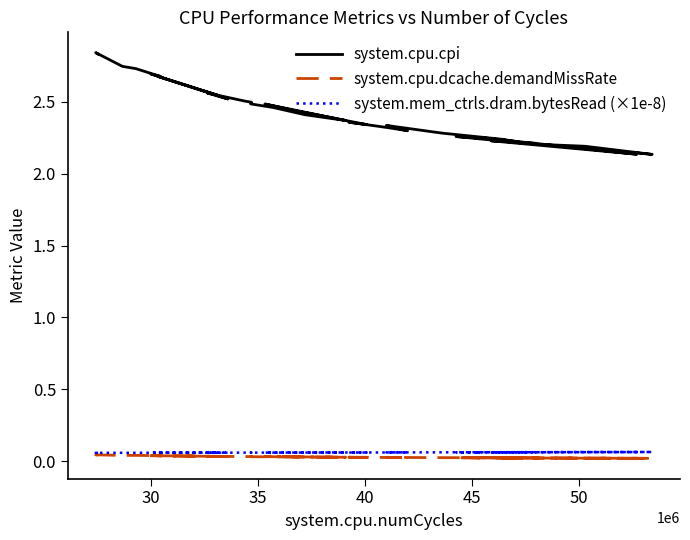

How many system.cpu.cpi values are between 2 and 3?

40